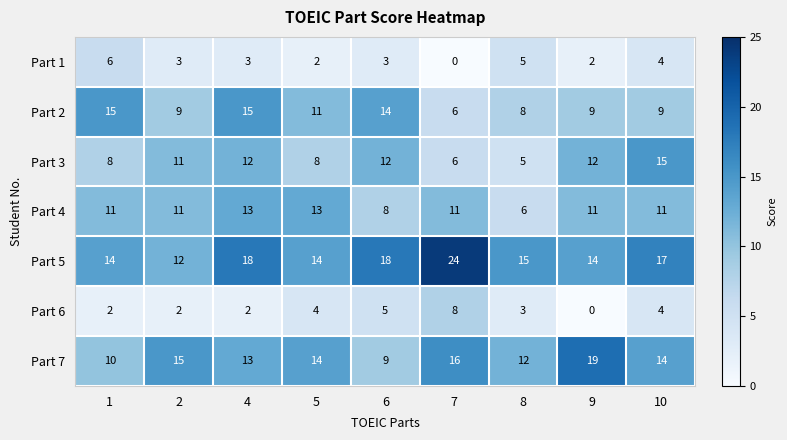

What is the difference between the maximum and minimum values in the Part 3 series?

10